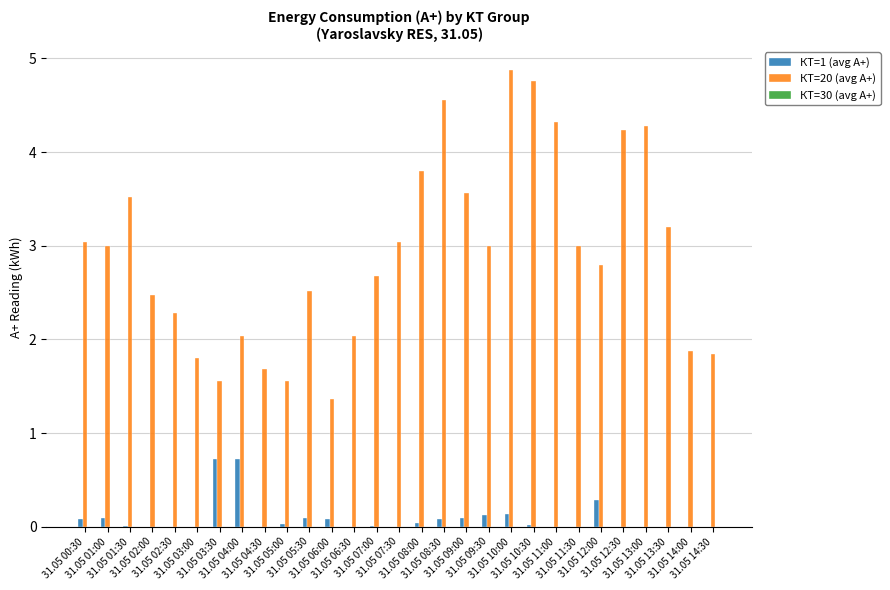

Are the bars horizontal?

No